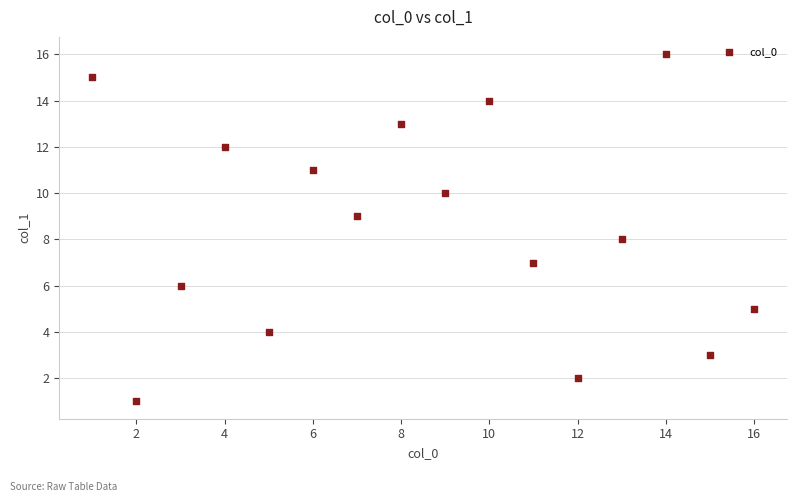

What is the range of X values (max minus min)?

15